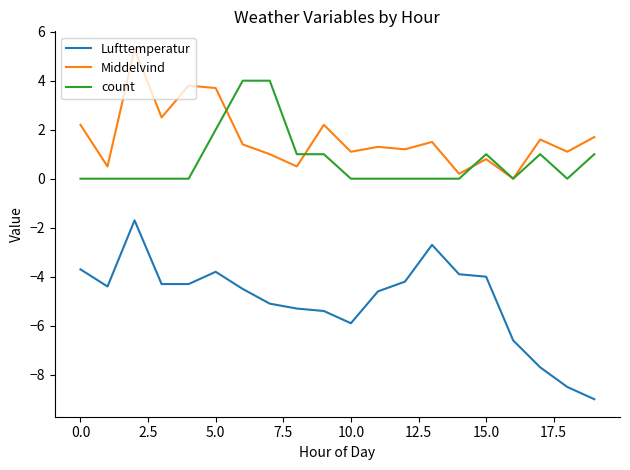

Which series has the largest total across all categories?

Middelvind